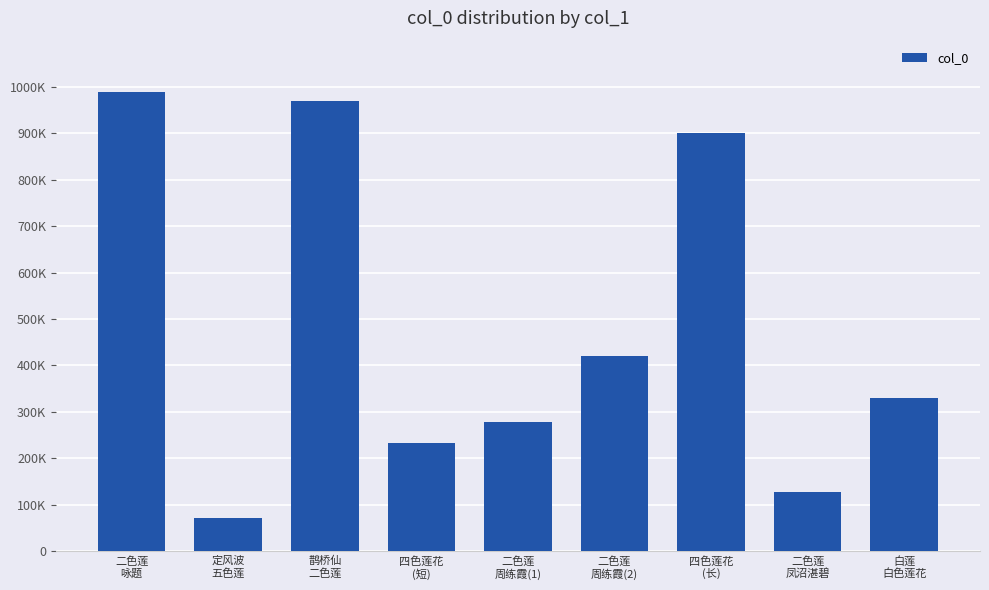

What is the value of the 4th bar from the left?

233102